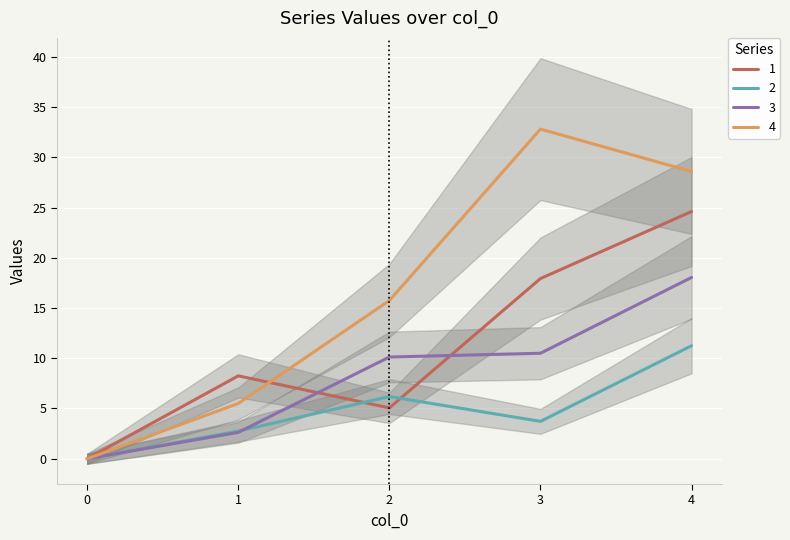

Between which two adjacent categories do 2 and 1 first intersect?

1 and 2